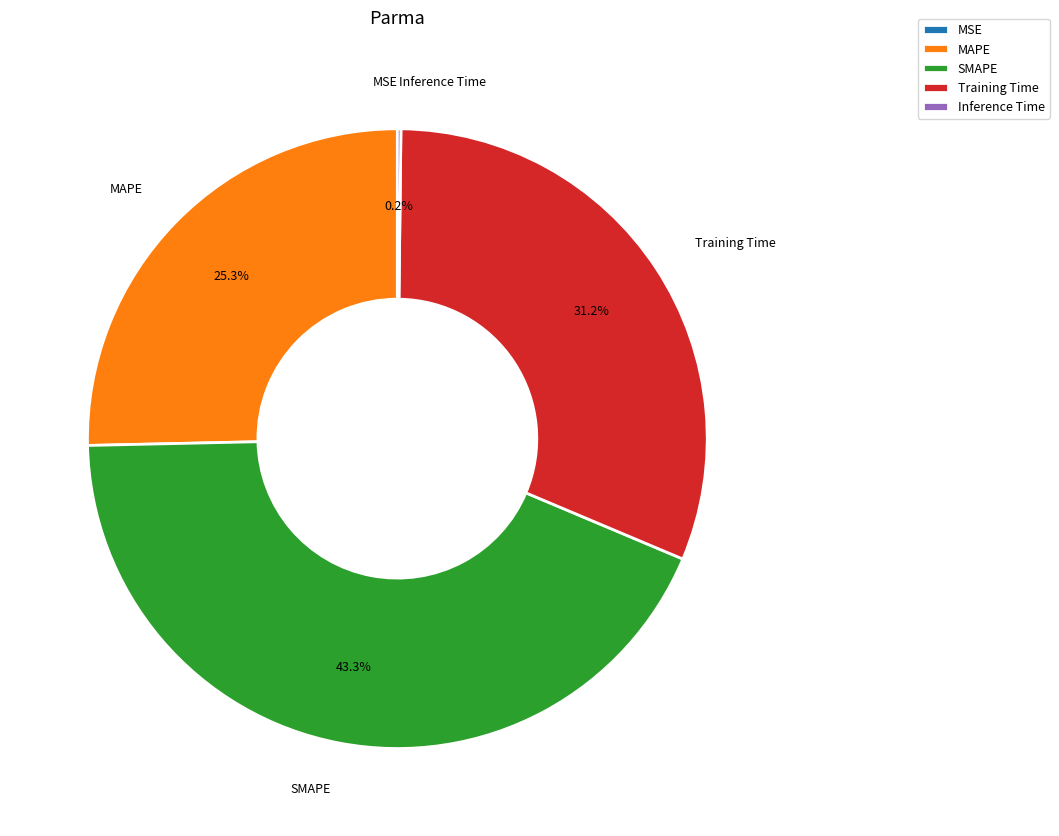

Which category has the biggest portion of the pie?

SMAPE